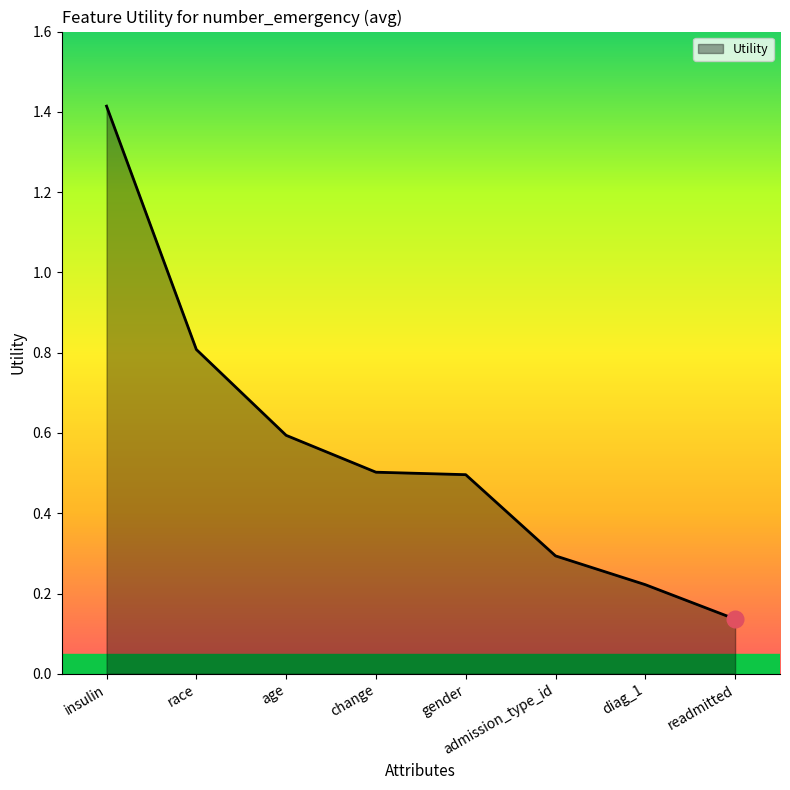

What position from the right is admission_type_id?

3